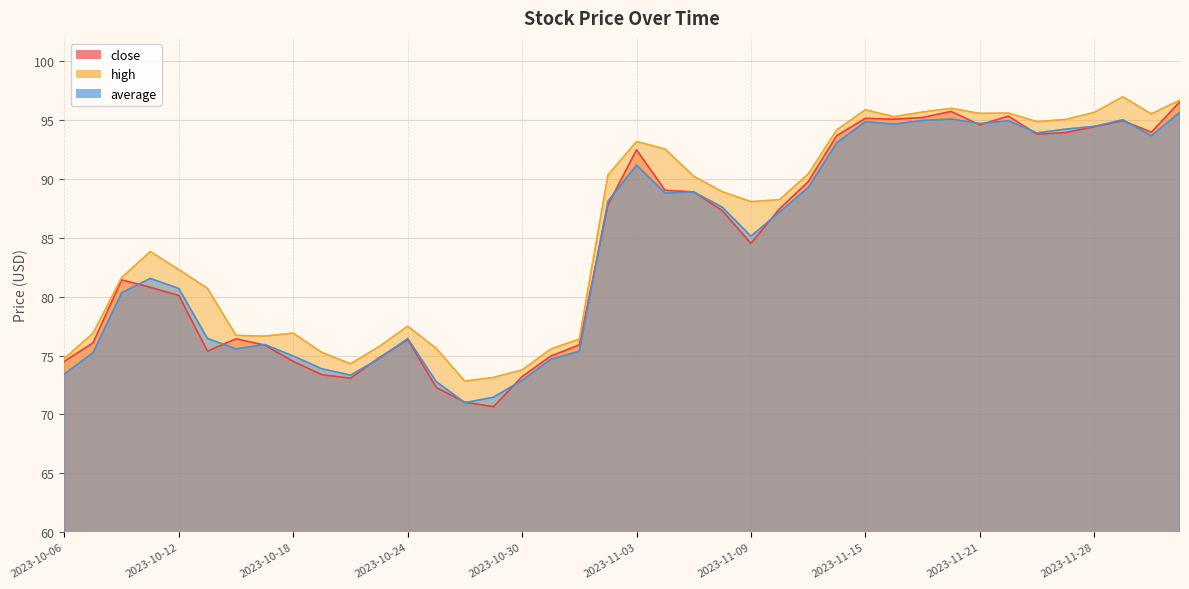

Is it true that average equals 88.8 at 2023-11-06?

True